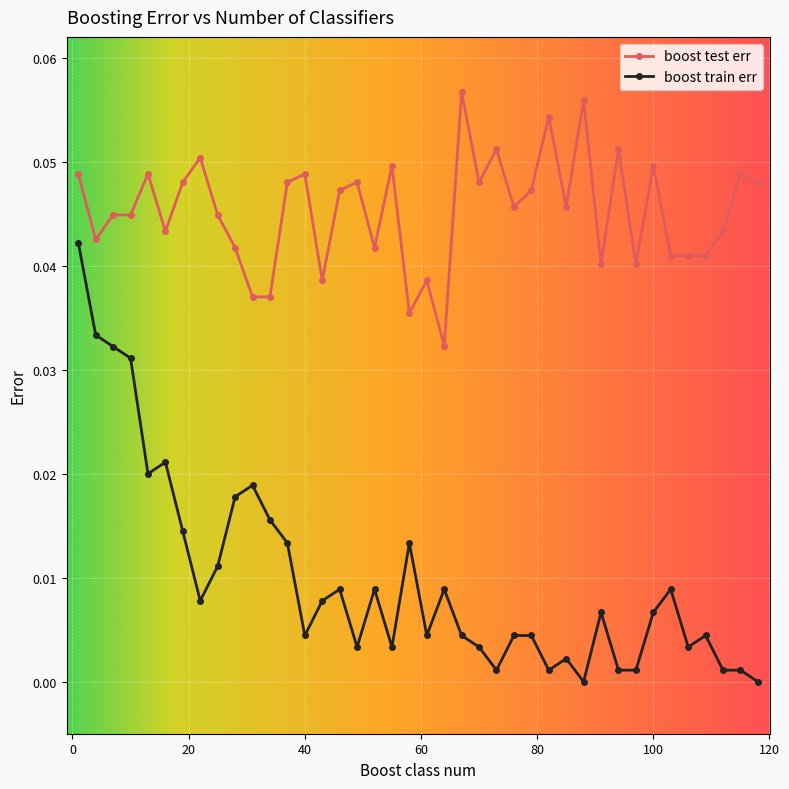

What is the sum of all boost train err values?

0.4